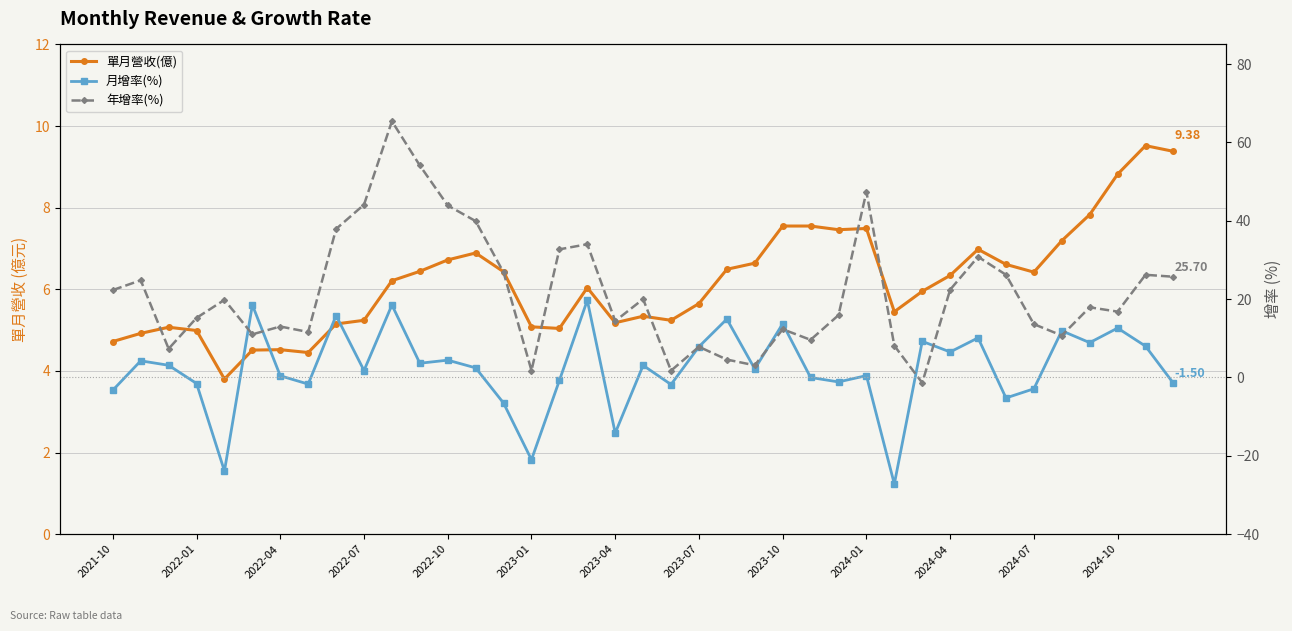

Rank the series at 38 from highest to lowest value.

年增率(%), 單月營收(億), 月增率(%)